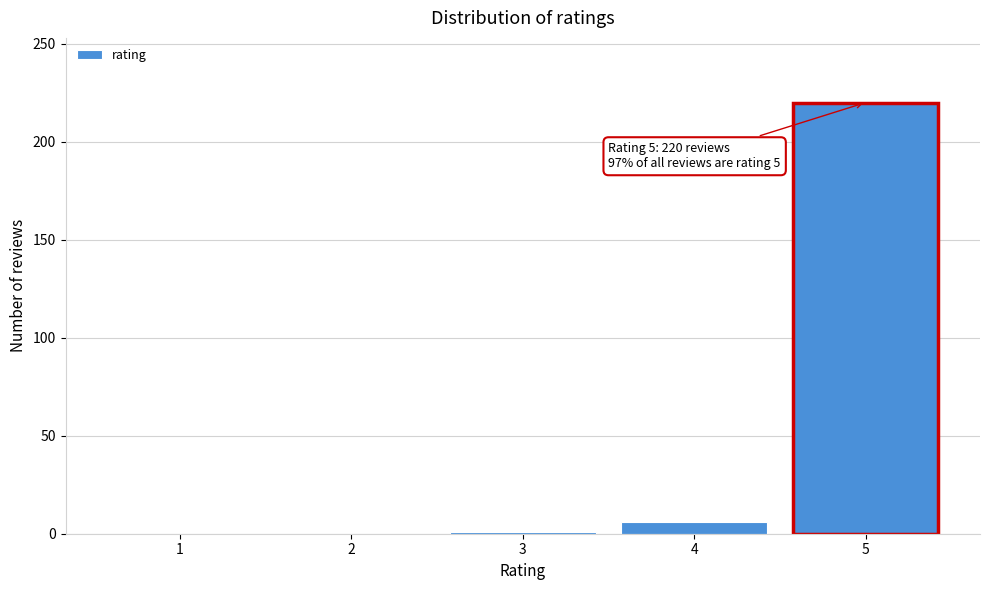

What is the change in value from 2 to 5?

+220